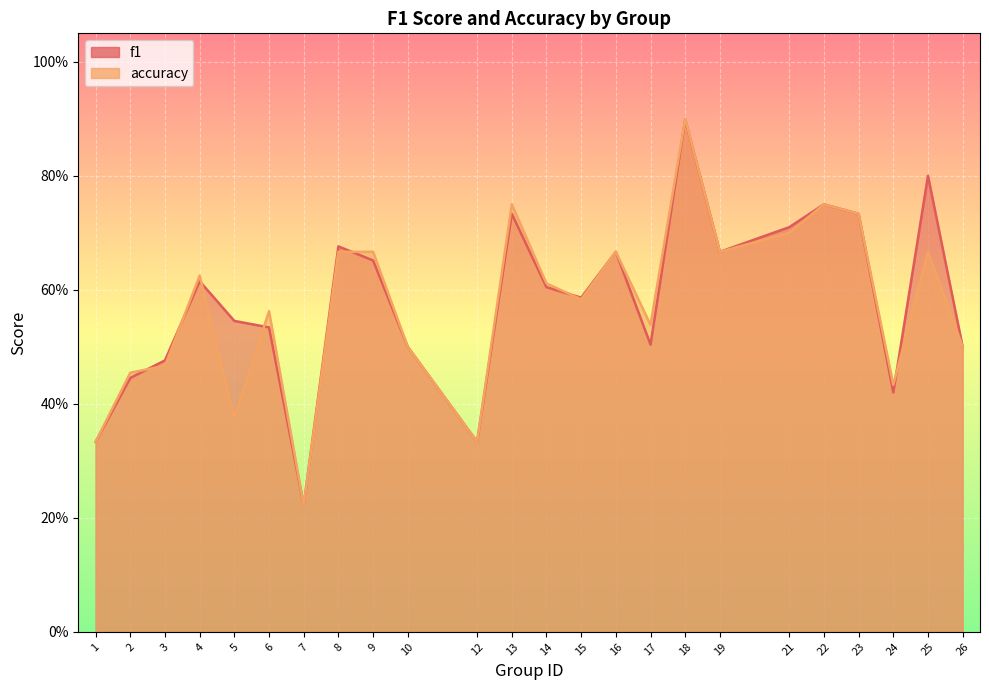

Is the value of accuracy at 24 greater than the value of f1 at 9?

No